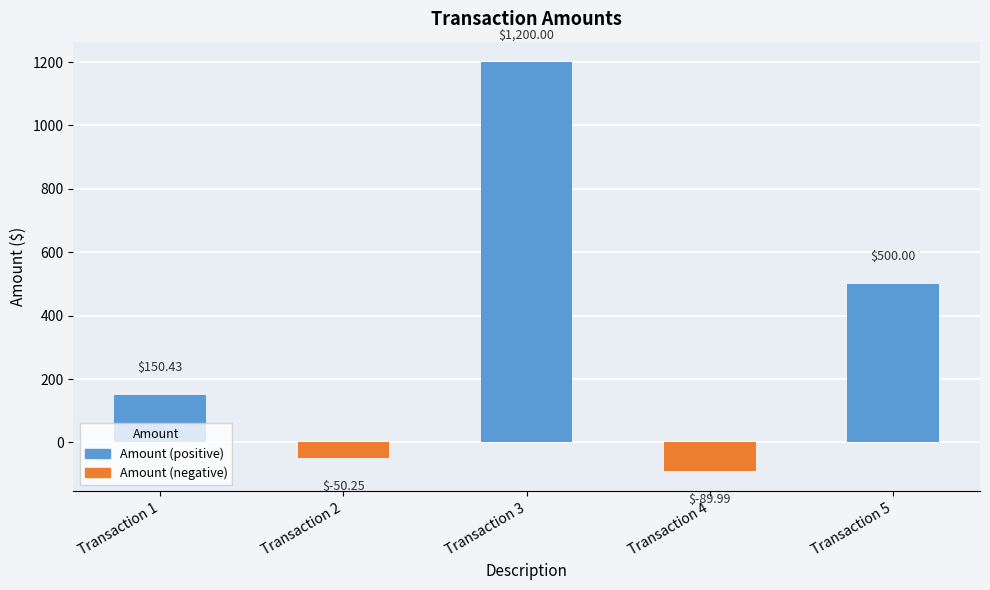

What is the value of the 1st bar from the left?

150.4